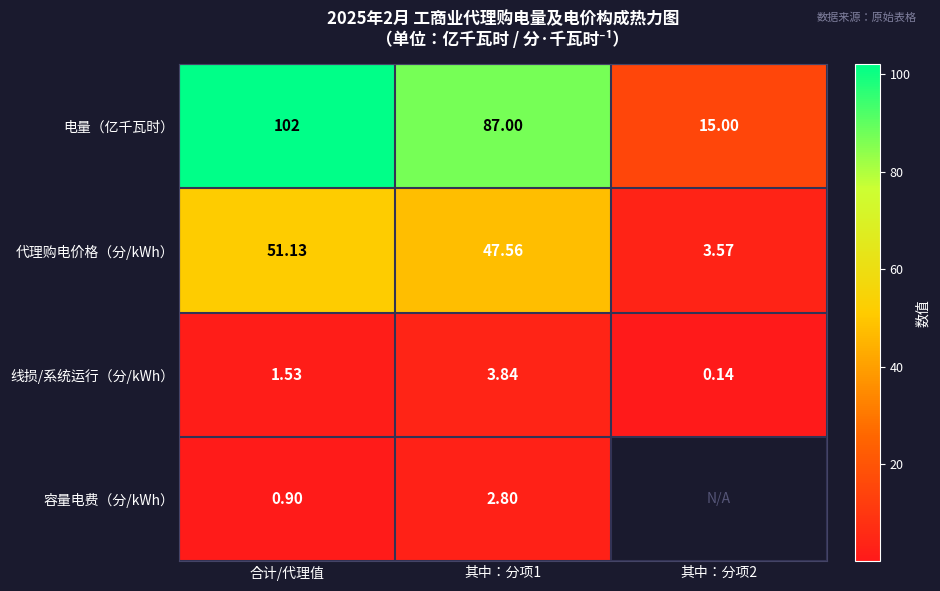

Rank the series at 合计/代理值 from lowest to highest value.

容量电费（分/kWh）, 线损/系统运行（分/kWh）, 代理购电价格（分/kWh）, 电量（亿千瓦时）